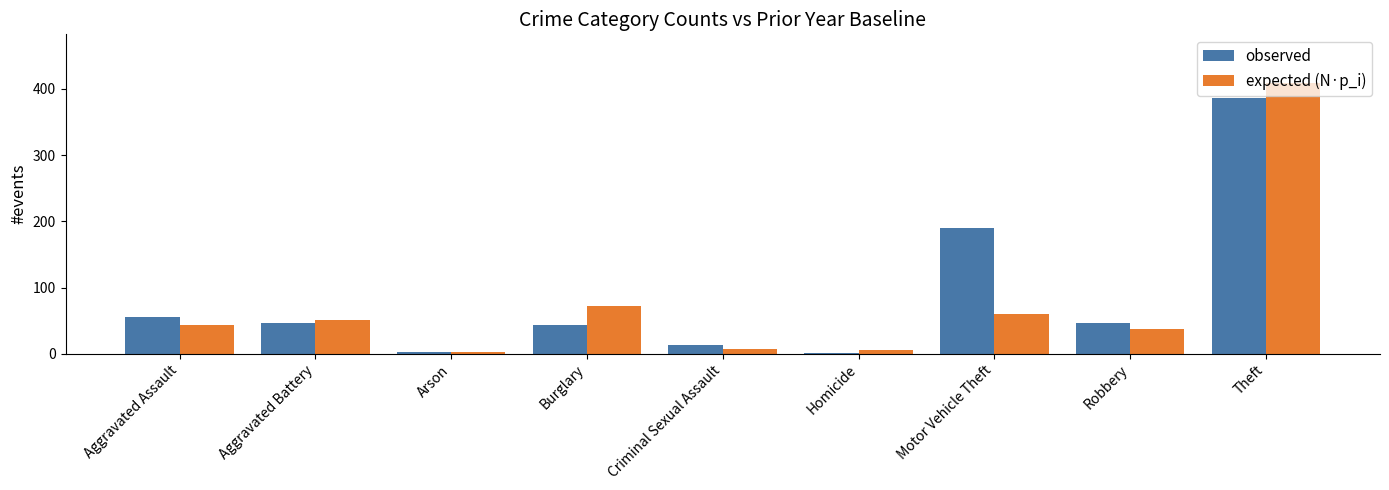

What is the greatest value displayed?

409